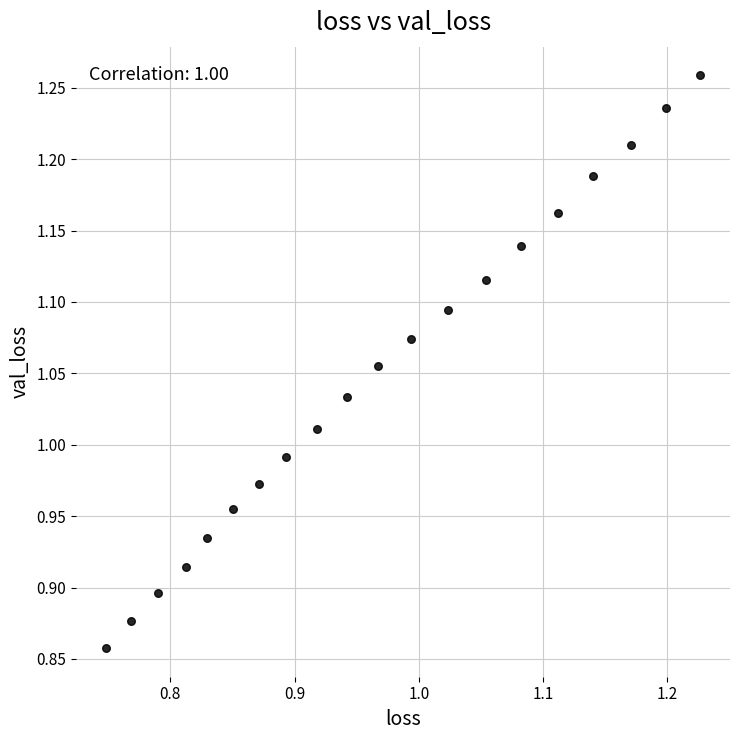

What is the range of X values (max minus min)?

0.5